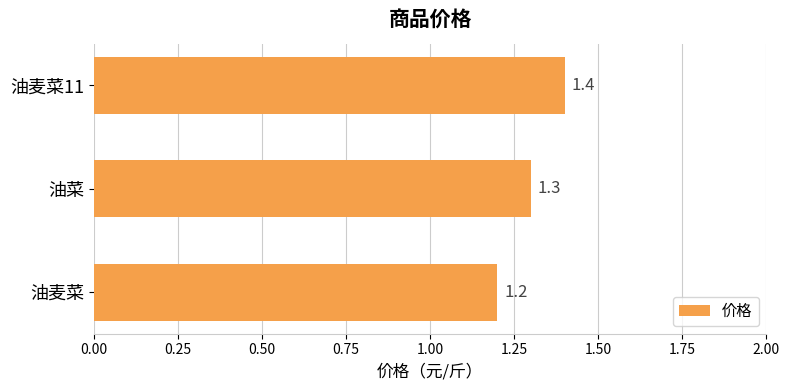

What is the sum of all values?

3.9